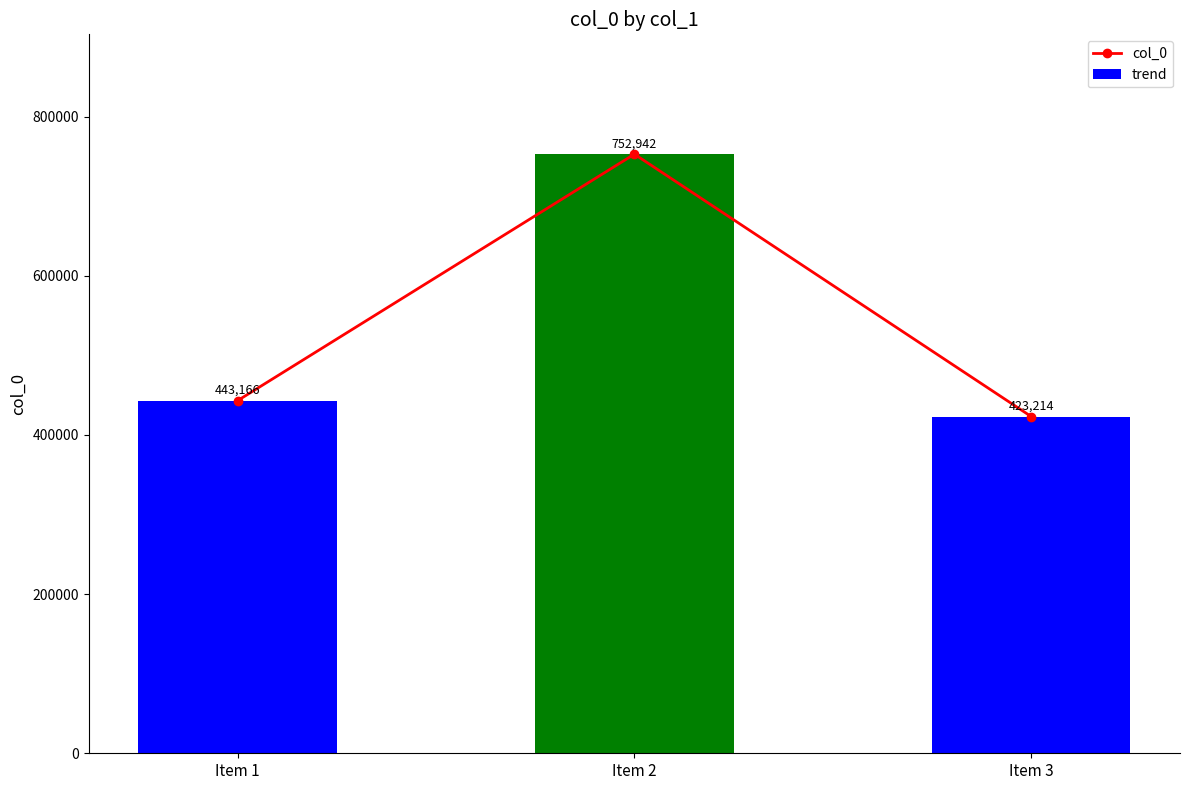

Reading left to right, list all the values displayed in this chart.

443166	752942	423214